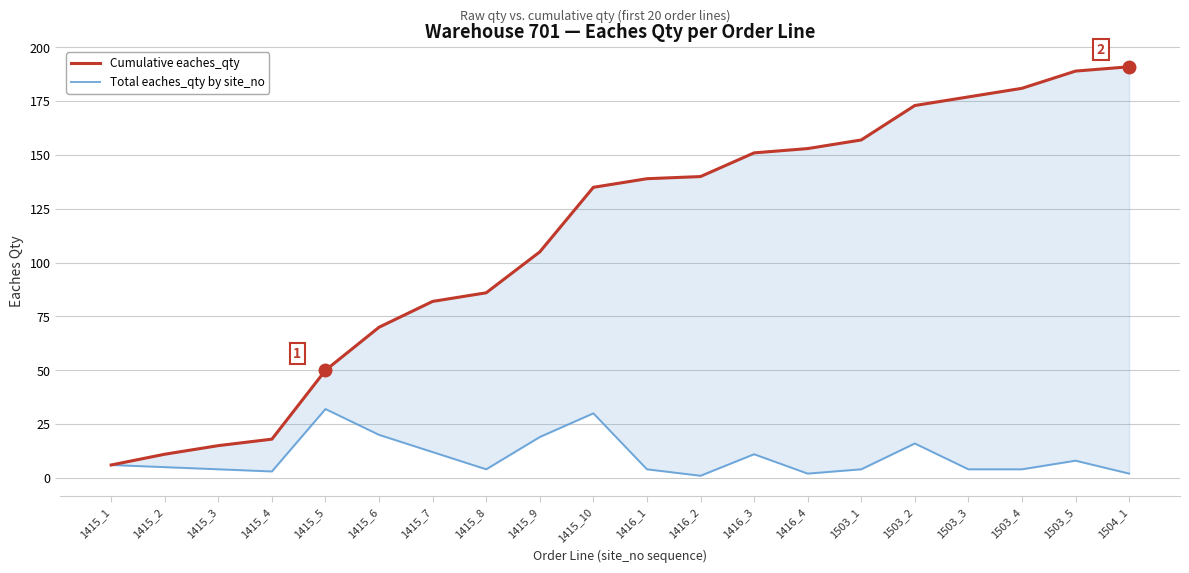

What is the smallest value displayed?

1